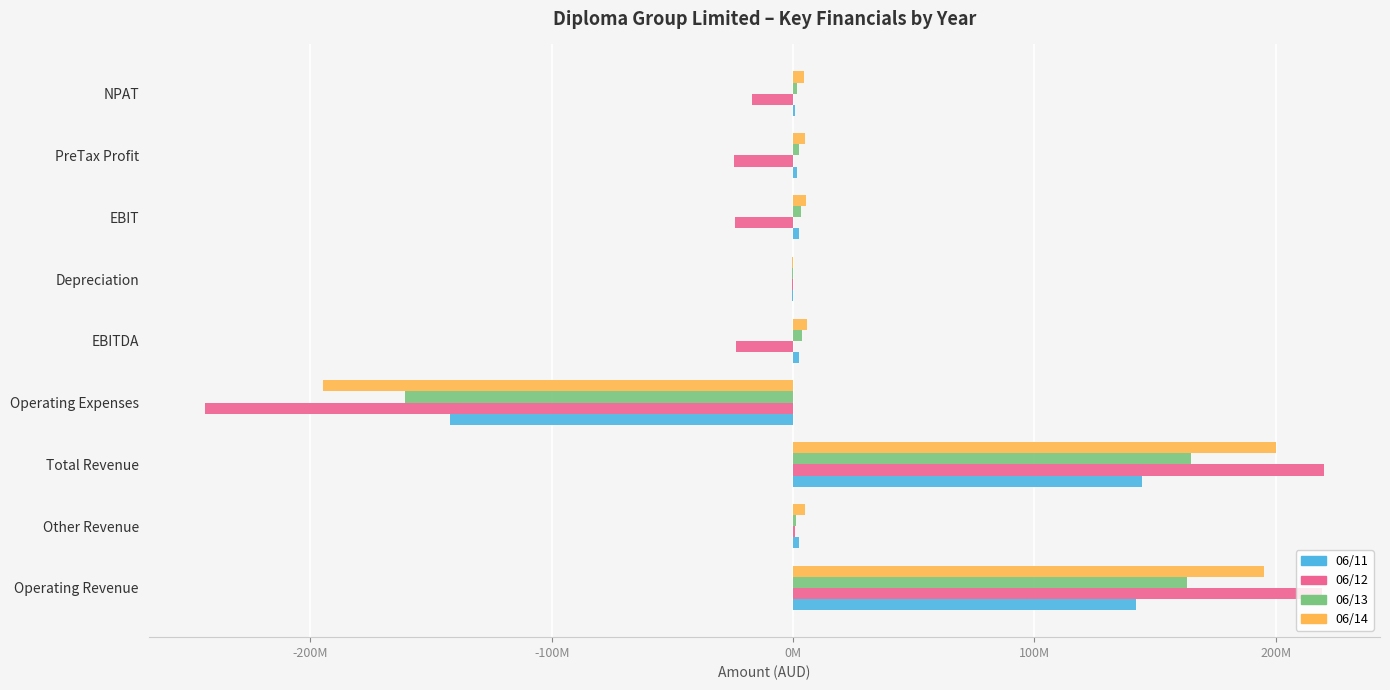

What are all the series names shown in the legend?

06/11, 06/12, 06/13, 06/14